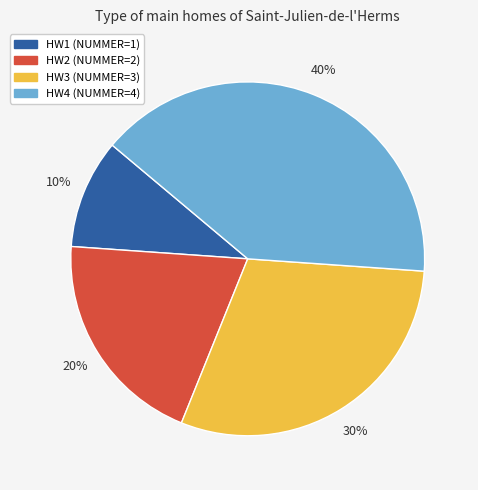

To the nearest percent, what is the average slice percentage?

25%